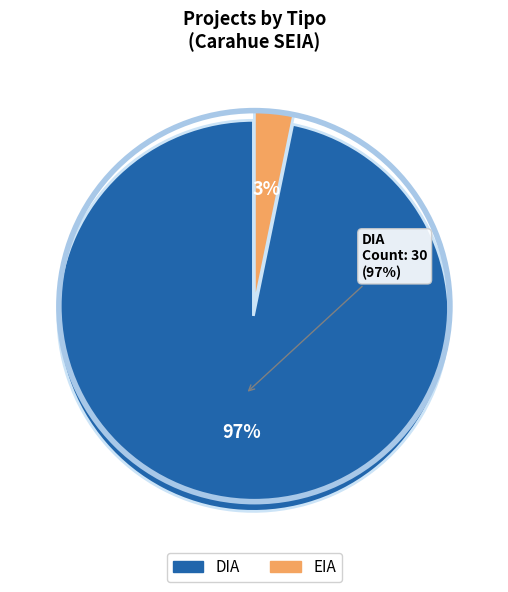

Is EIA the majority of the pie?

No